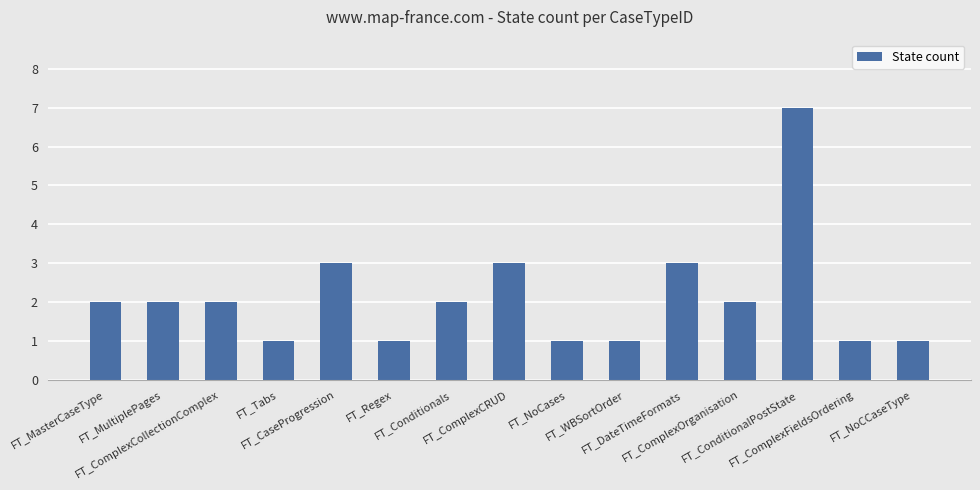

How many data points does each series have?

15